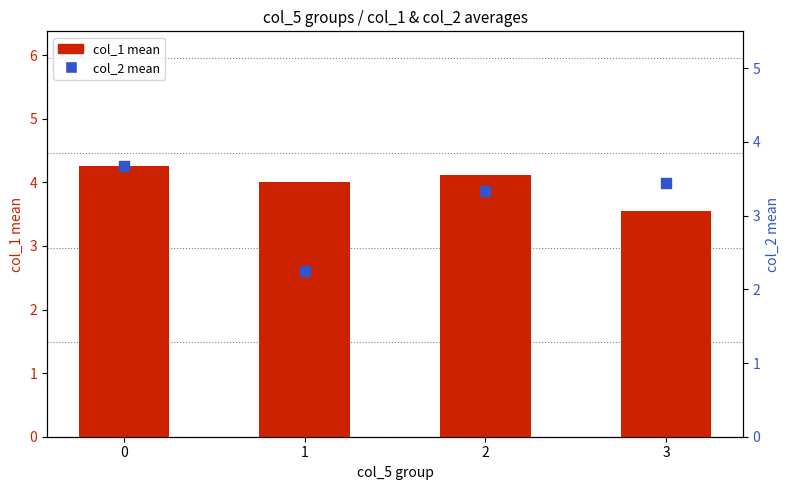

Which series reaches the minimum Y coordinate?

col_2 mean (avg)